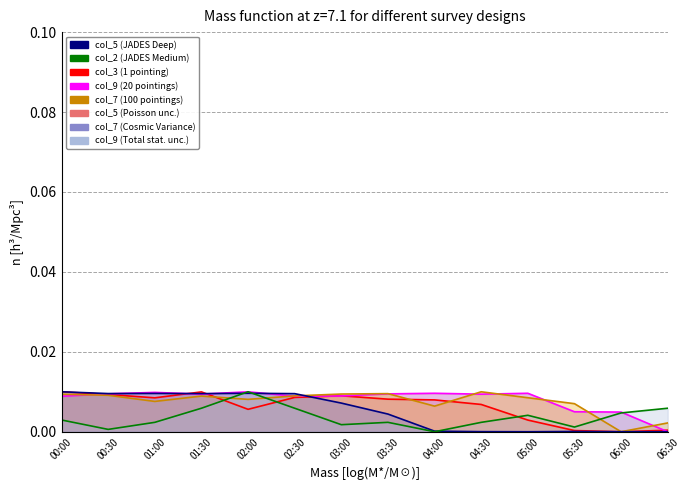

Does the chart have visible grid lines?

Yes